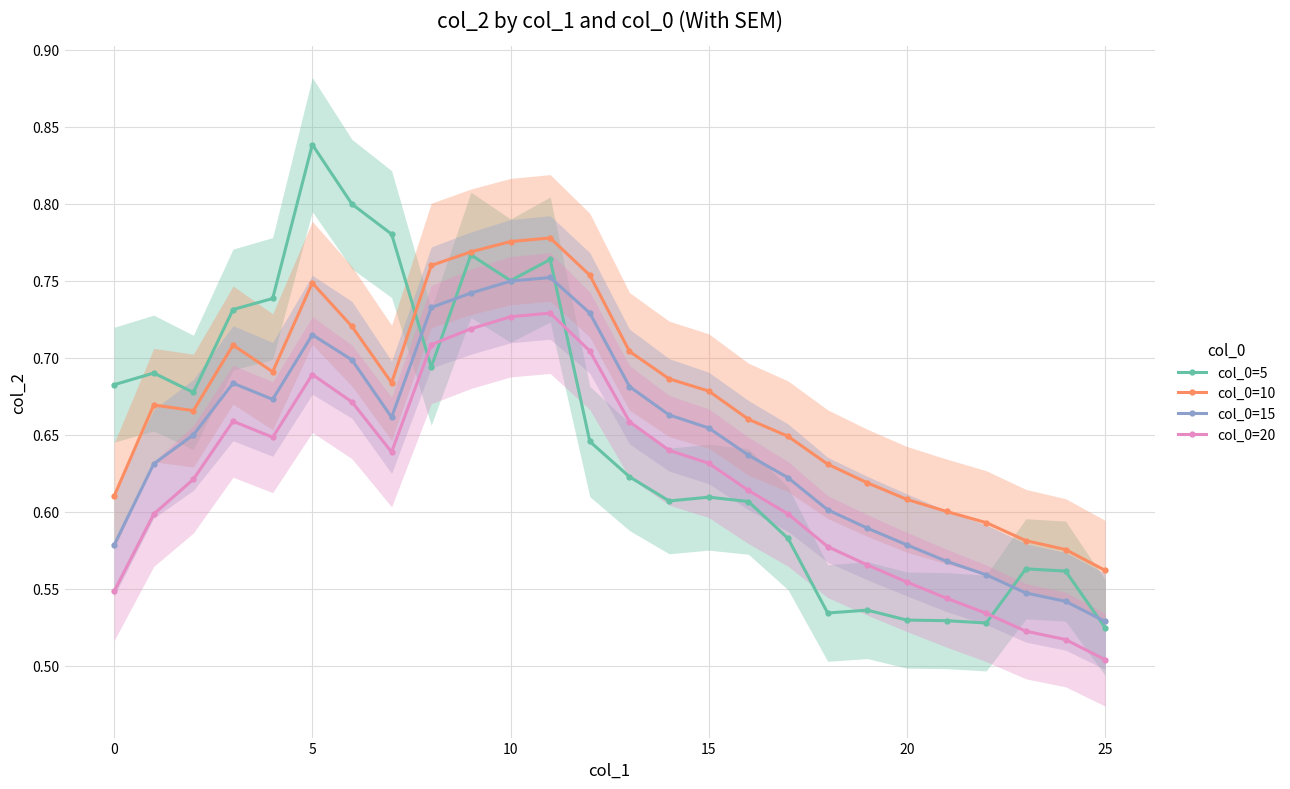

Is it true that col_0=10 equals 0.6 at 20?

True